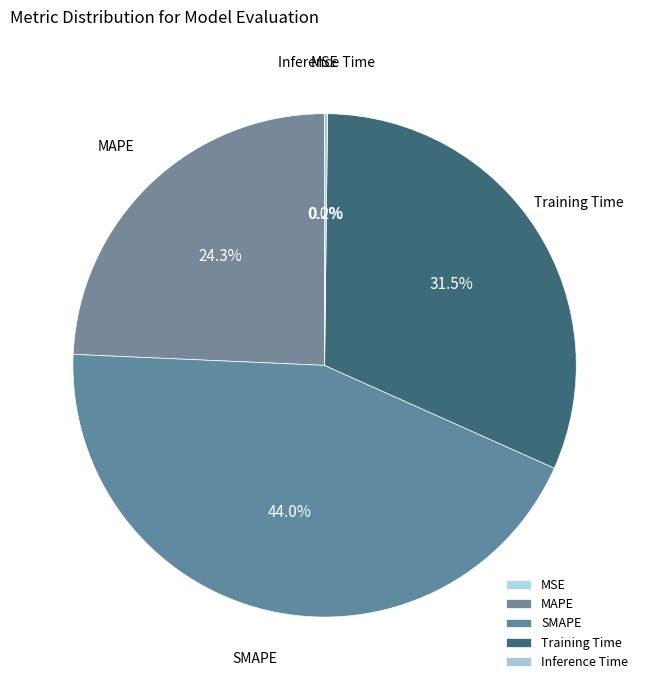

What percentage is NOT represented by SMAPE?

56.0%